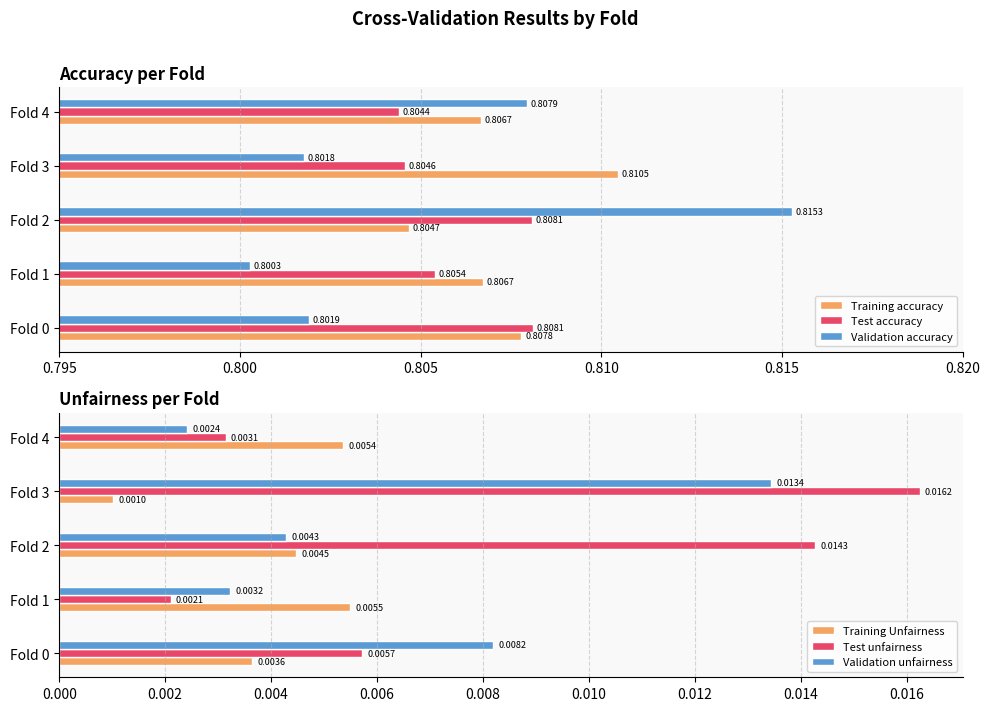

What is the greatest value displayed?

0.8